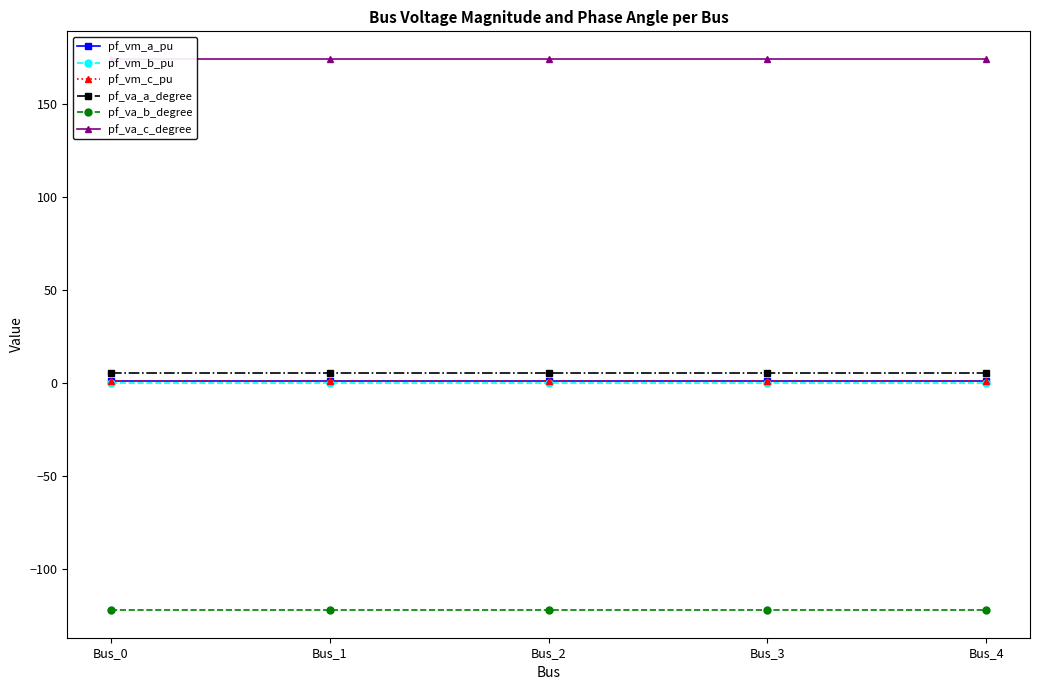

Does the chart display data point markers on the line(s)?

Yes